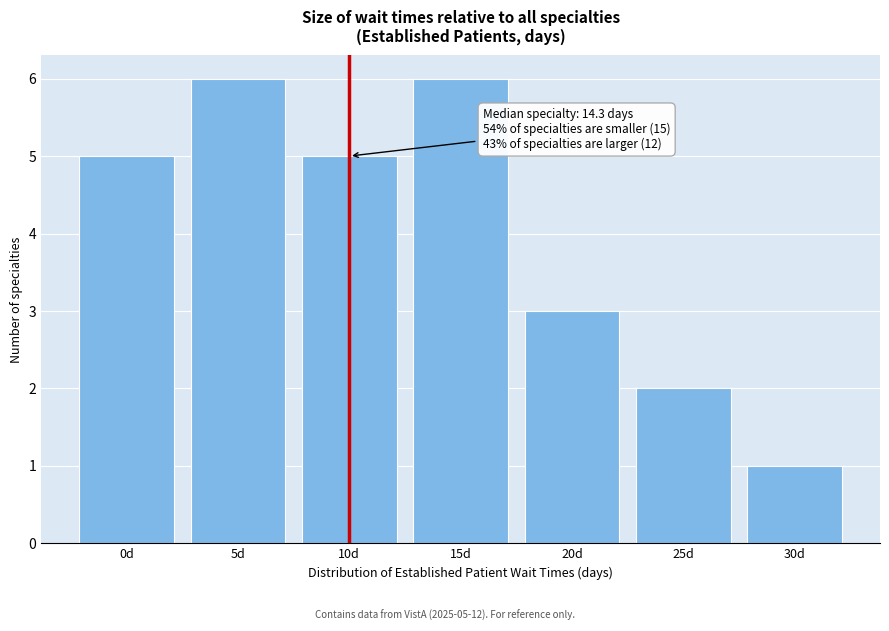

Reading left to right, transcribe all the data shown in this chart.

0d=5	5d=6	10d=5	15d=6	20d=3	25d=2	30d=1